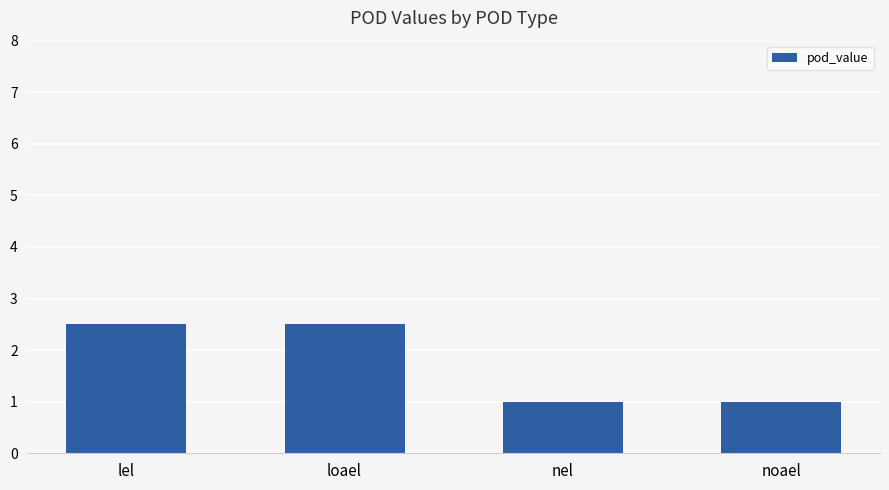

What is the smallest value displayed?

1.0